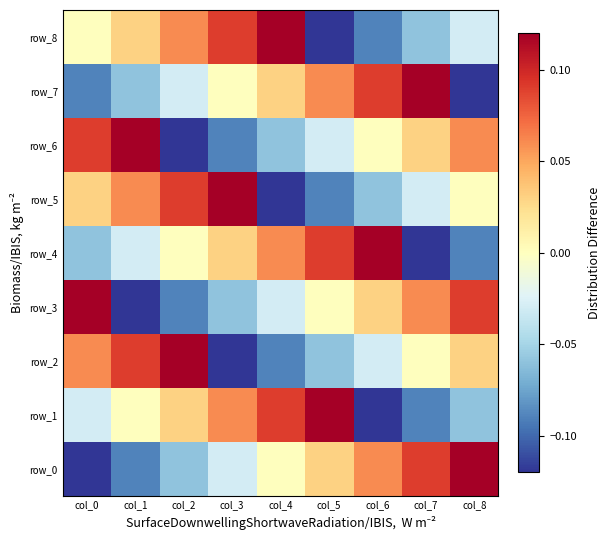

Where is row_8 nearest to the value 0?

col_0